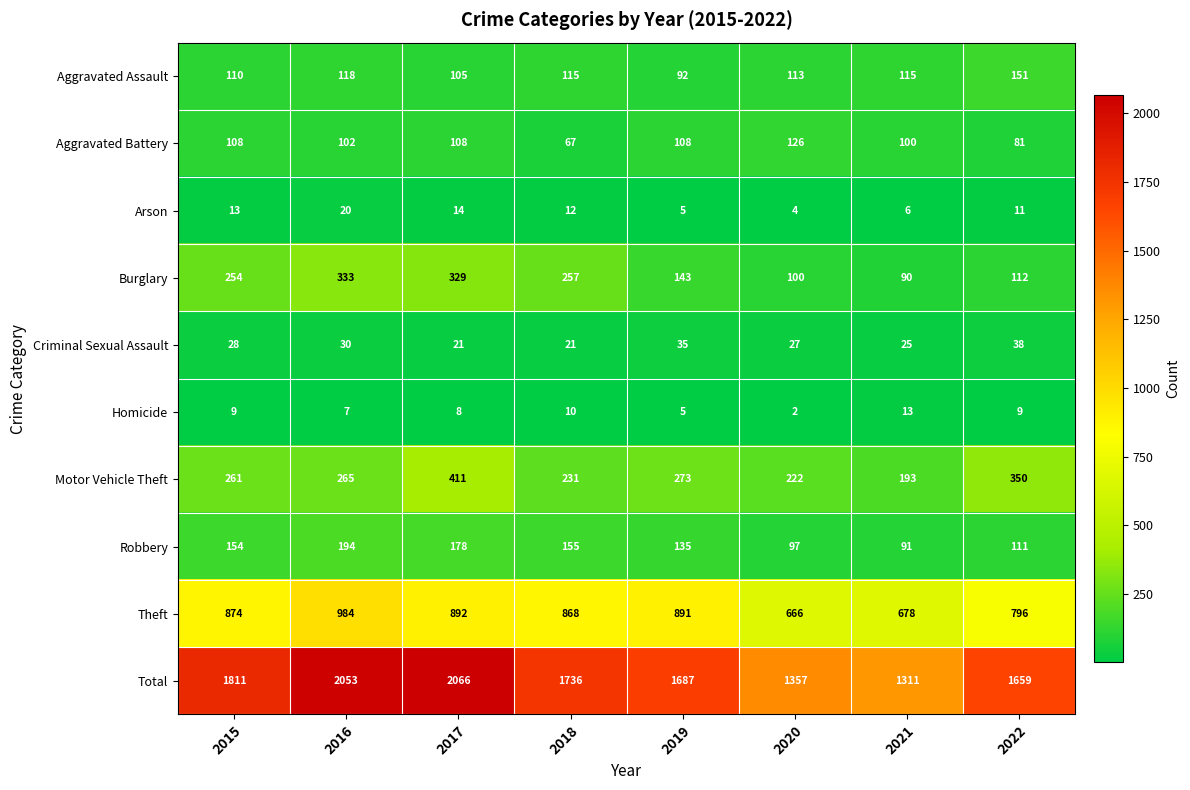

Count the number of categories in the chart.

8